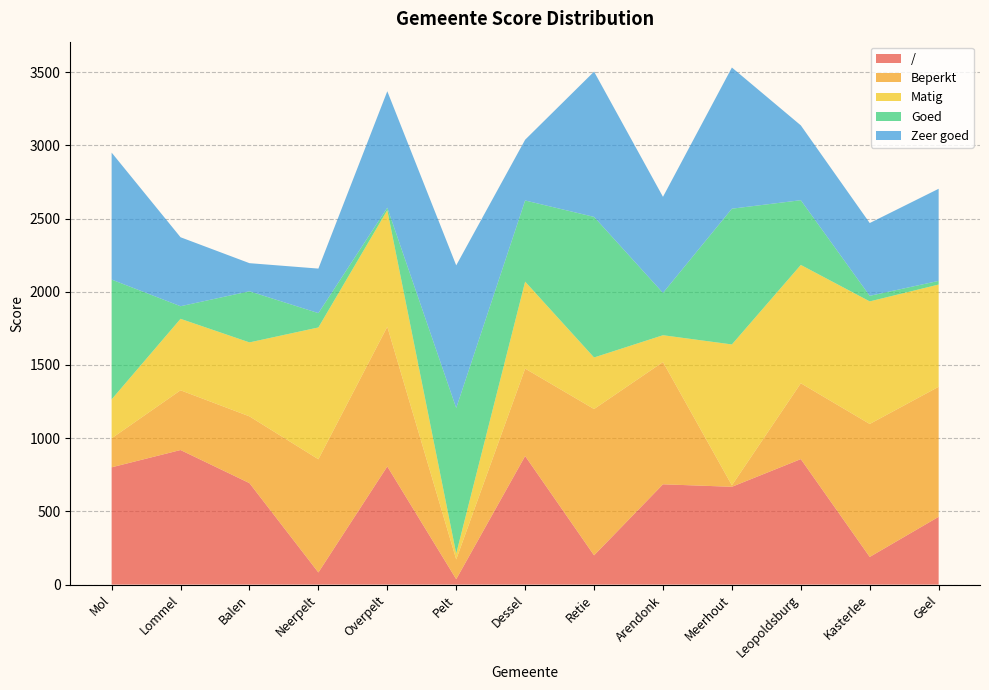

Reading left to right, transcribe all the data shown in this chart.

/: 801	919	693	83	807	37	878	200	685	668	857	189	463
Beperkt: 198	408	456	773	954	135	597	999	835	10	518	908	888
Matig: 266	488	505	900	796	40	594	352	183	962	808	837	698
Goed: 818	86	349	98	17	994	554	960	289	927	442	38	25
Zeer goed: 867	471	192	304	795	974	415	992	656	964	511	497	629